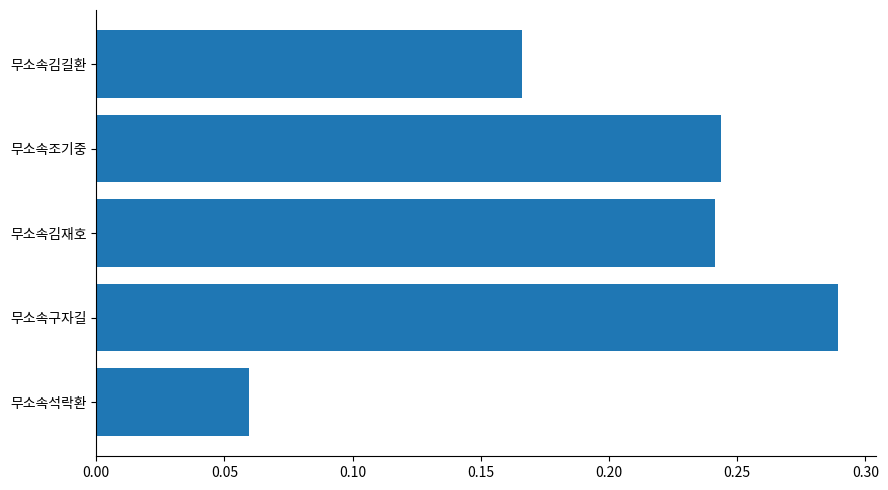

Which has a higher value, 무소속석락환 or 무소속조기중?

무소속조기중